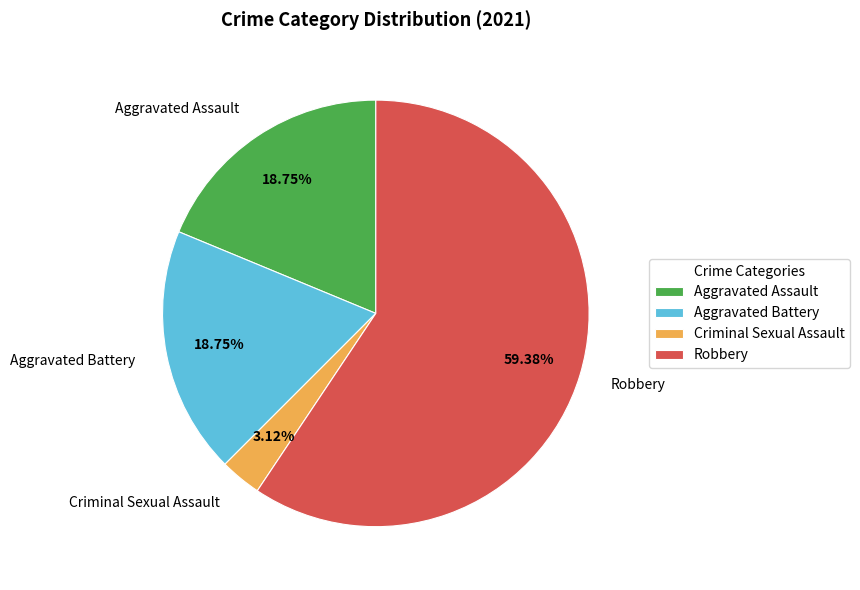

Is the sum of Robbery and Criminal Sexual Assault greater than half?

Yes